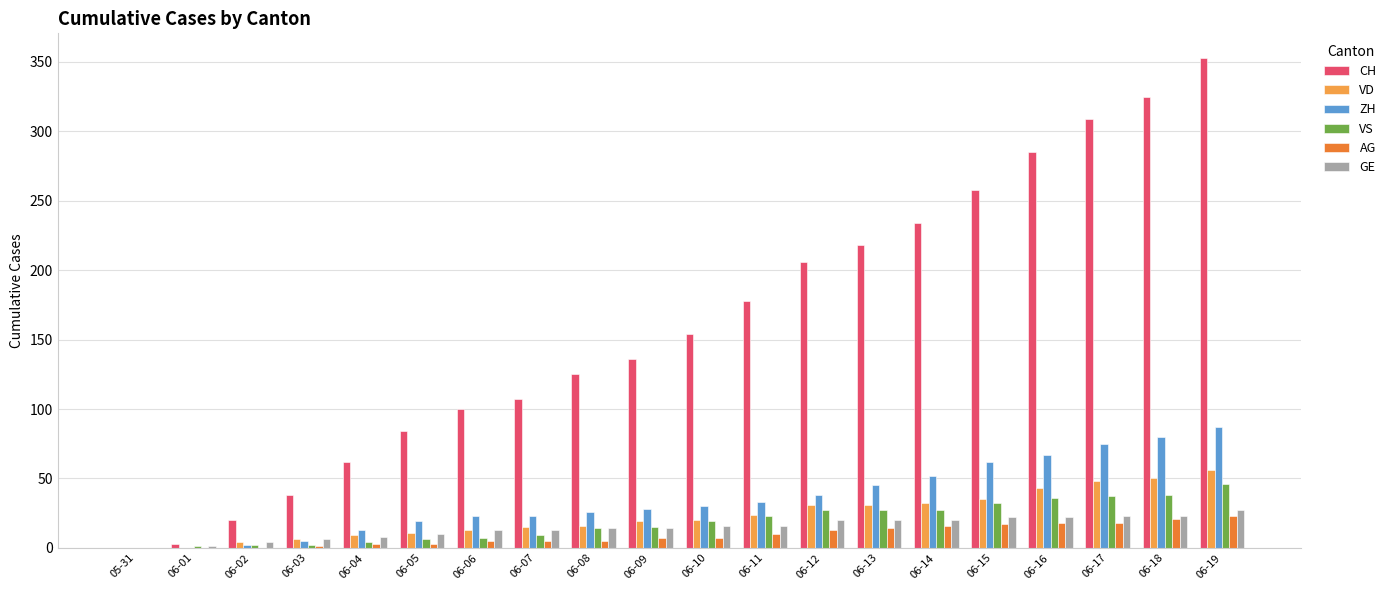

Which series changed the most between 06-03 and 06-05?

CH